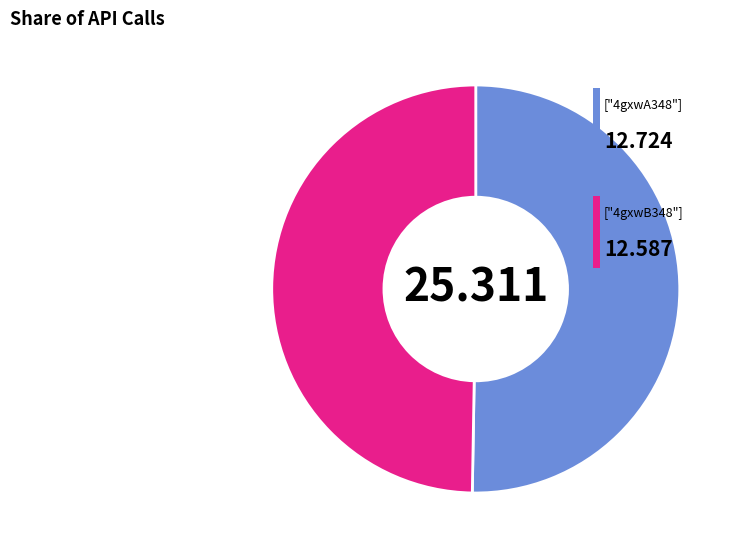

Is there a majority slice in this chart?

Yes